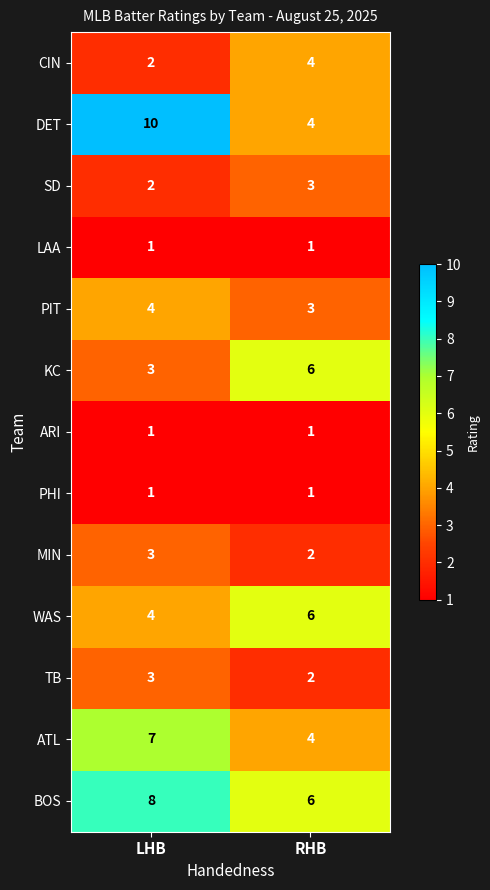

Read the ATL value at LHB.

7